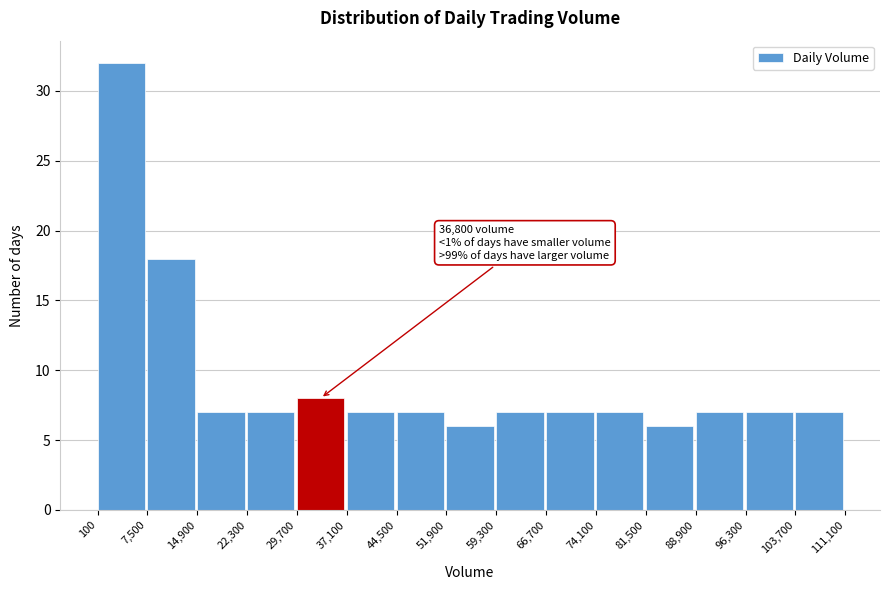

Over which range of the x-axis is the bar tallest?

100 to 7,500